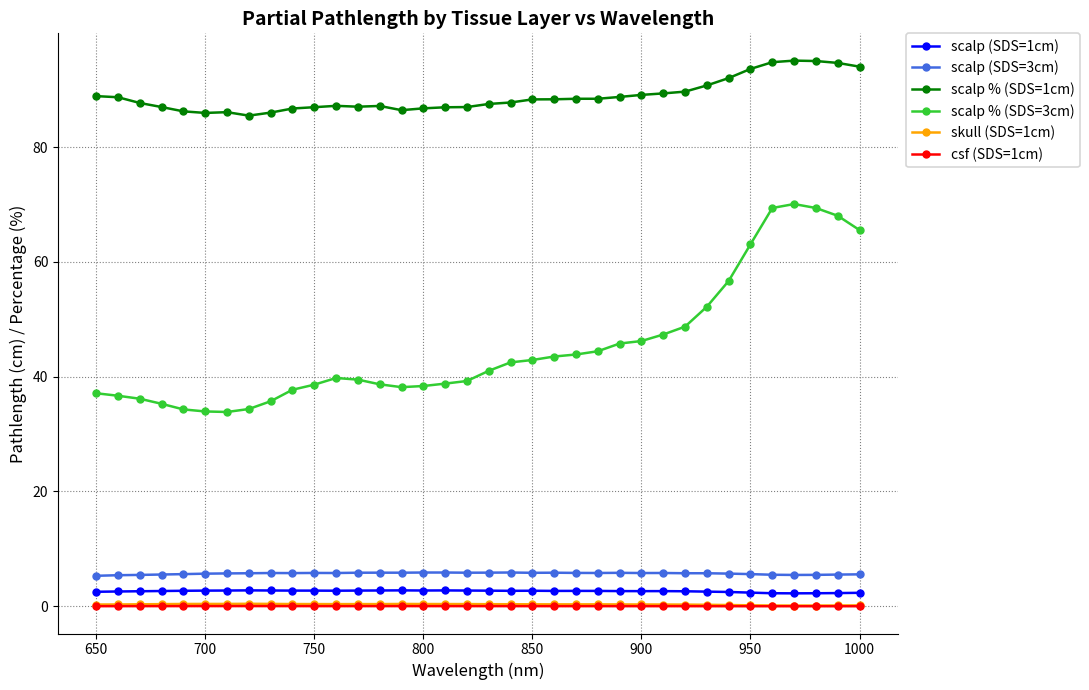

At how many categories does at least one series exceed 16?

36